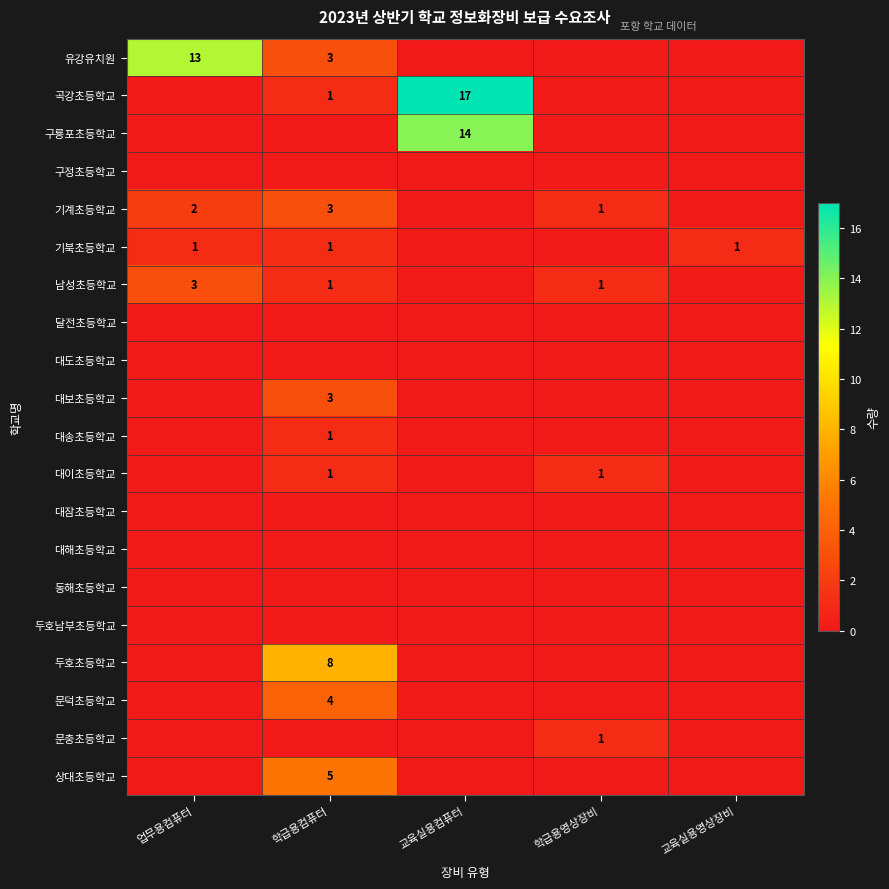

How many positive values does the 상대초등학교 series have?

1